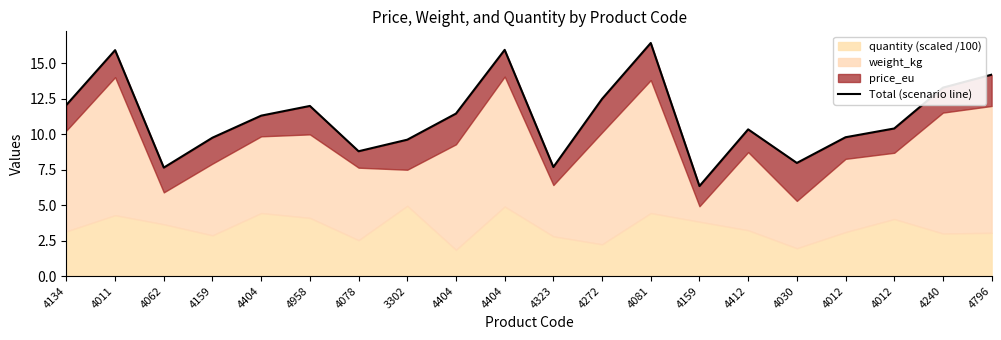

Is it true that the value at 4796 is 6.0?

False